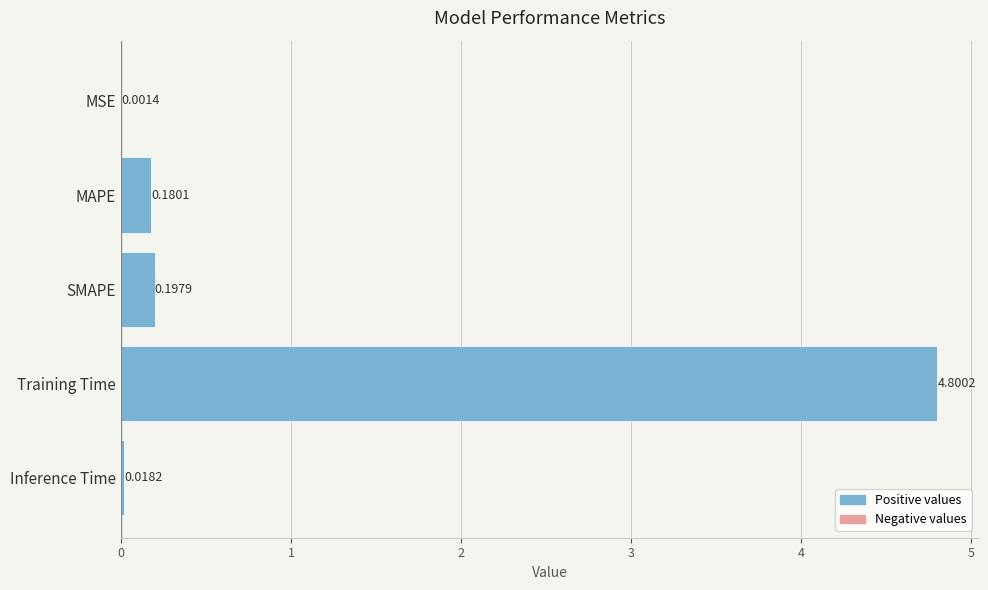

Which label corresponds to the largest value in the chart?

Training Time